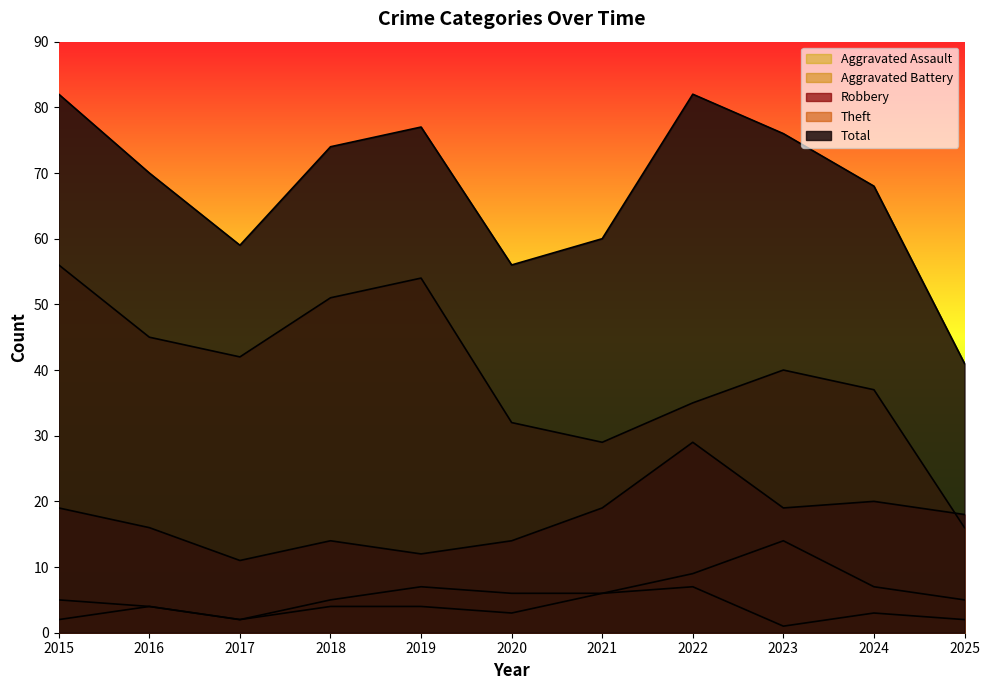

Between 2015 and 2021, which series saw the biggest shift?

Theft